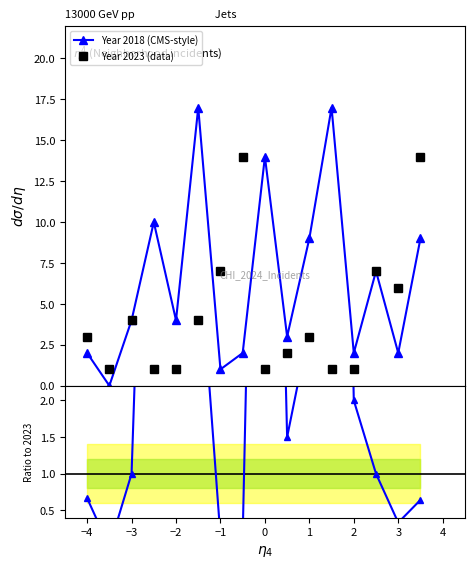

Reading left to right, list all the values displayed in this chart.

Year 2018 (reference): 2.0	0.0	4.0	10.0	4.0	17.0	1.0	2.0	14.0	3.0	9.0	17.0	2.0	7.0	2.0	9.0
Year 2023 (data): 3.0	1.0	4.0	1.0	1.0	4.0	7.0	14.0	1.0	2.0	3.0	1.0	1.0	7.0	6.0	14.0
Ratio 2018/2023: 0.7	0.0	1.0	10.0	4.0	4.2	0.1	0.1	14.0	1.5	3.0	17.0	2.0	1.0	0.3	0.6